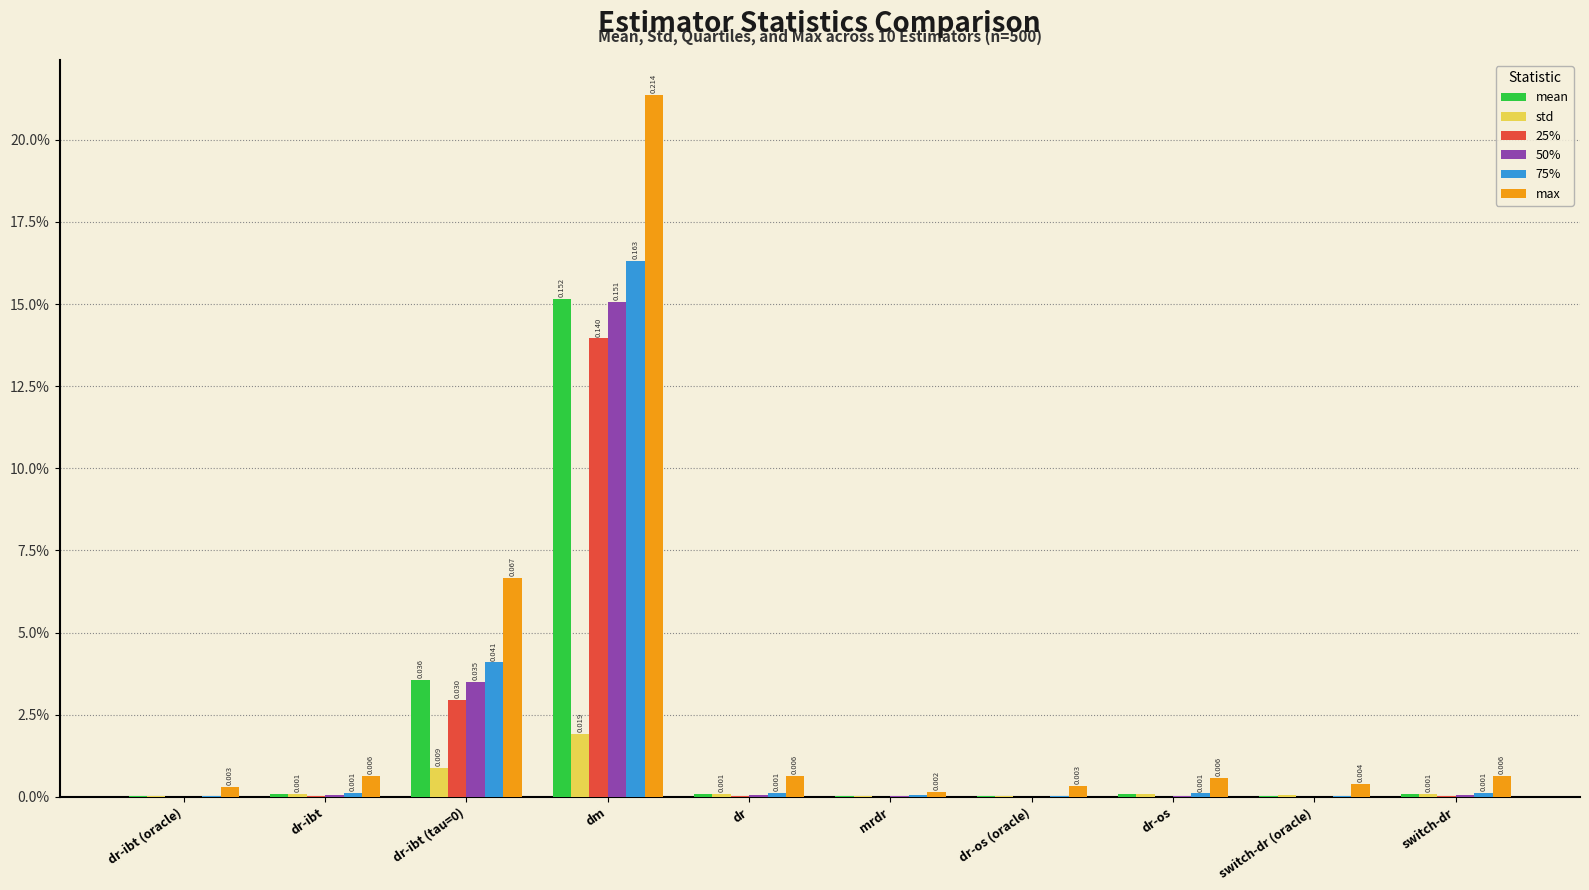

What are all the series names shown in the legend?

mean, std, 25%, 50%, 75%, max